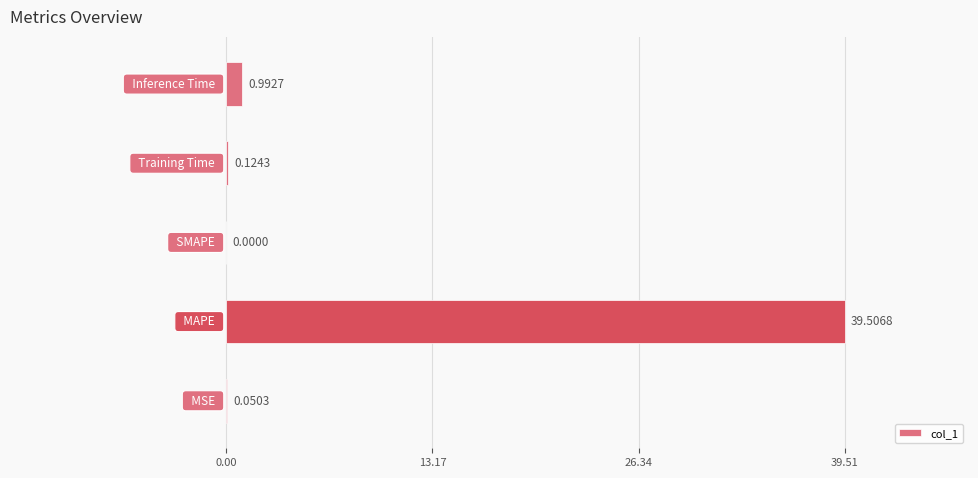

How many series are shown in this chart?

1